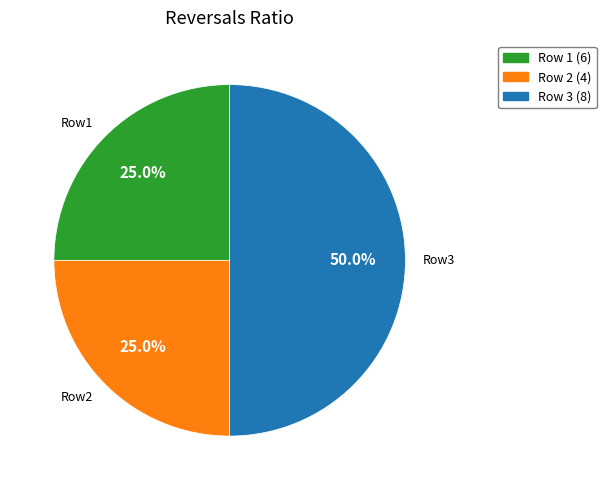

To the nearest percent, what is the average slice percentage?

33%